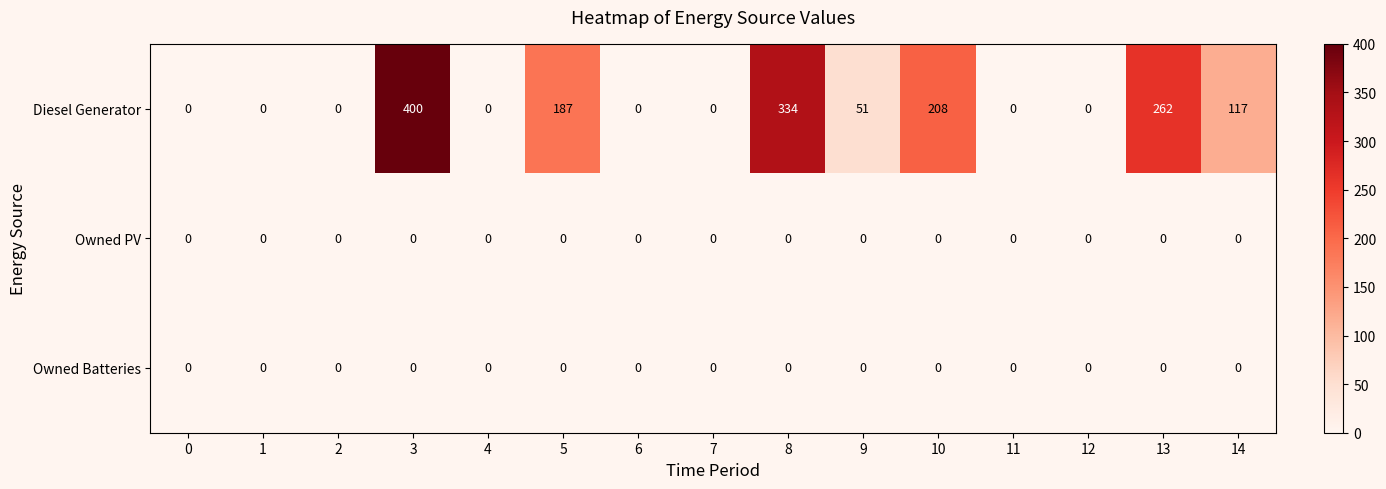

Which series has the widest spread of values?

Diesel Generator